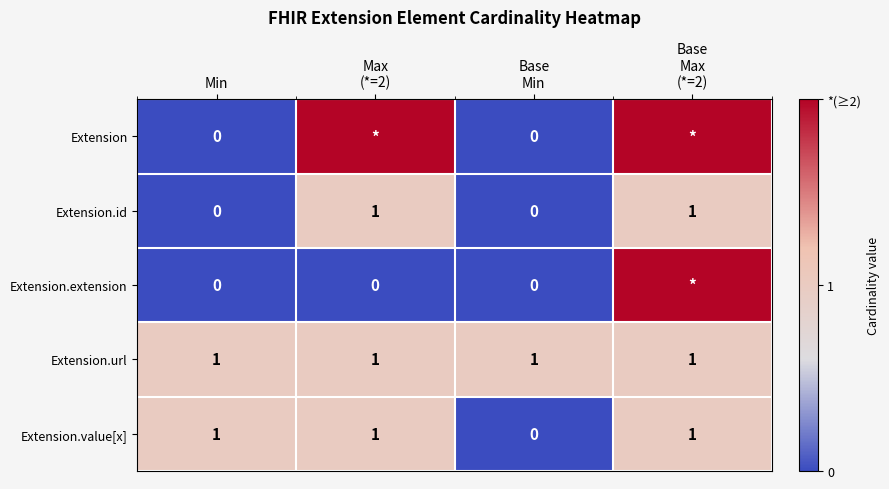

What is the sum of all Extension.id values?

2